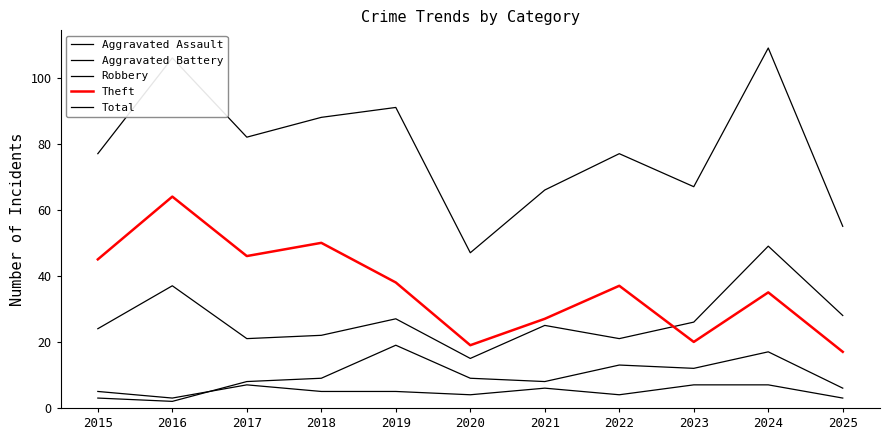

What is the maximum value for Total?

109